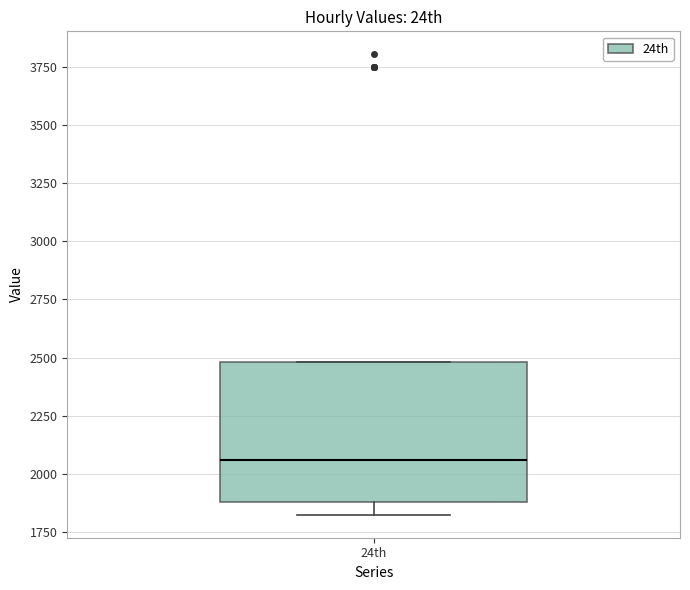

Where does the lower whisker of the box for 24th end on the y-axis? The values are not printed on the chart, so give them approximately, as read against the axis.

1850